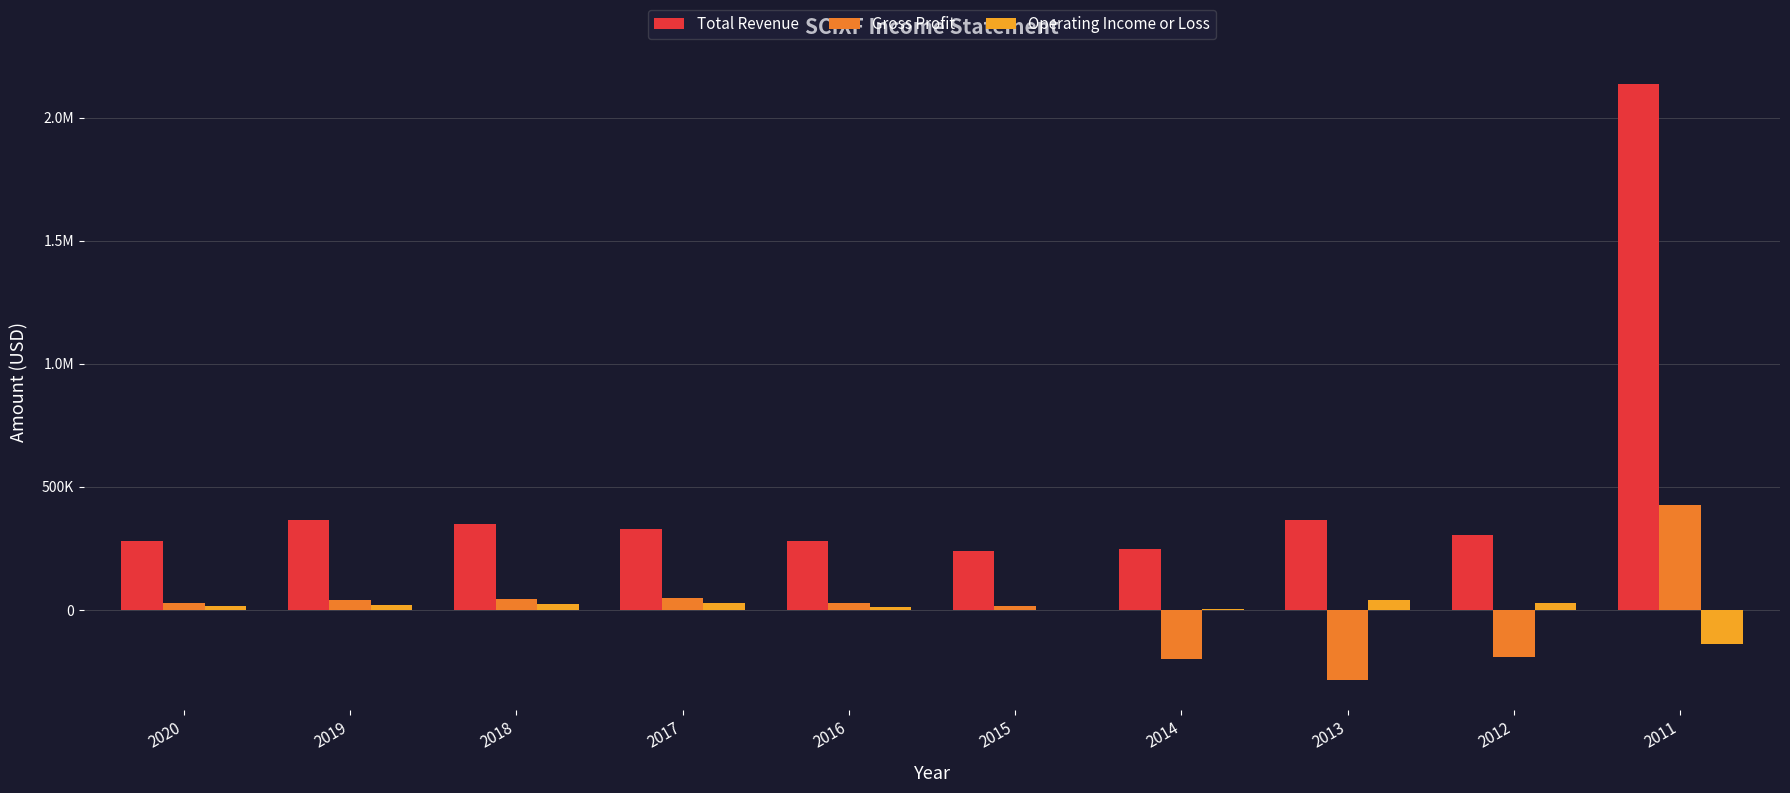

What are all the series names shown in the legend?

Total Revenue, Gross Profit, Operating Income or Loss